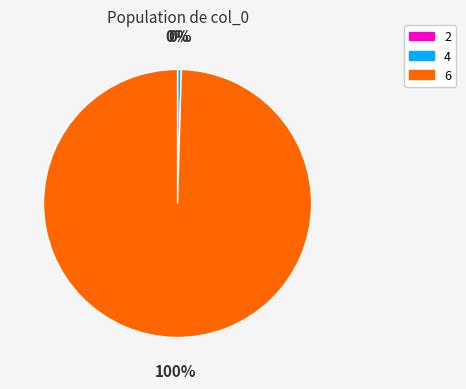

Is there a majority slice in this chart?

Yes